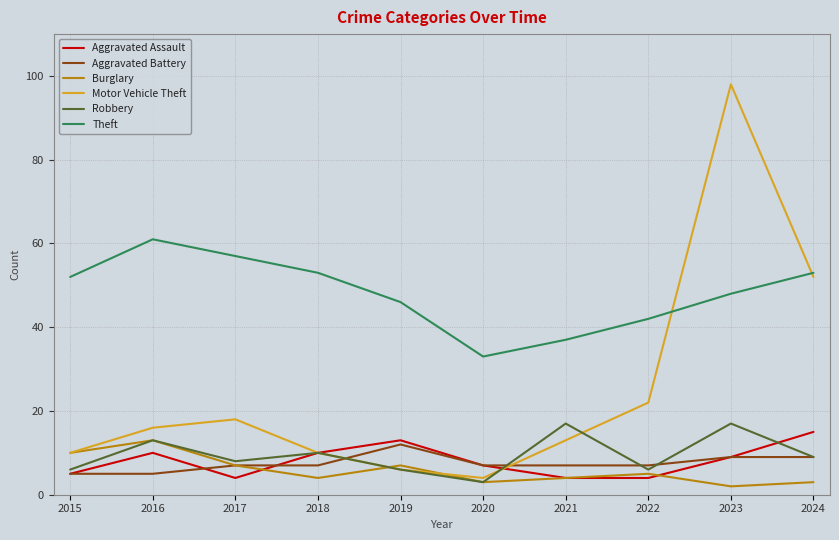

How many series are shown in this chart?

6